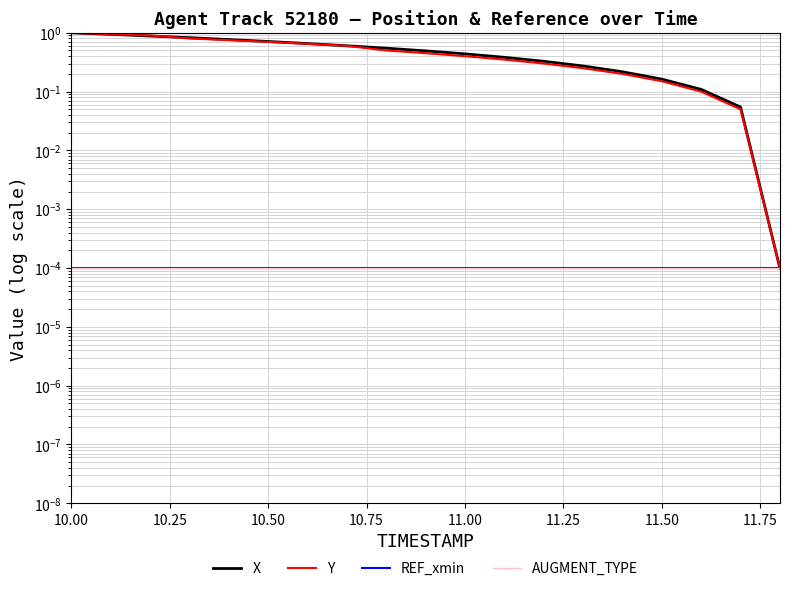

How many series are shown in this chart?

4